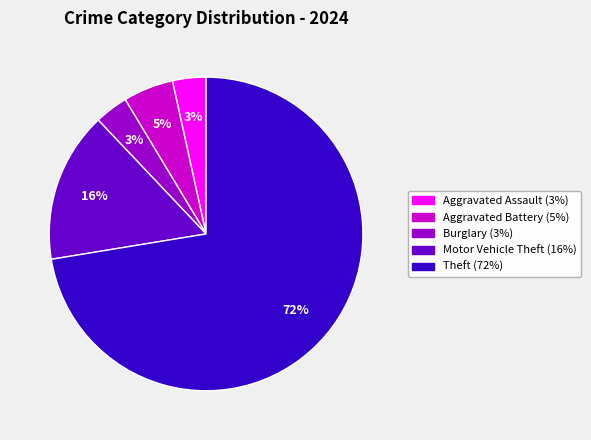

Is there a majority slice in this chart?

Yes